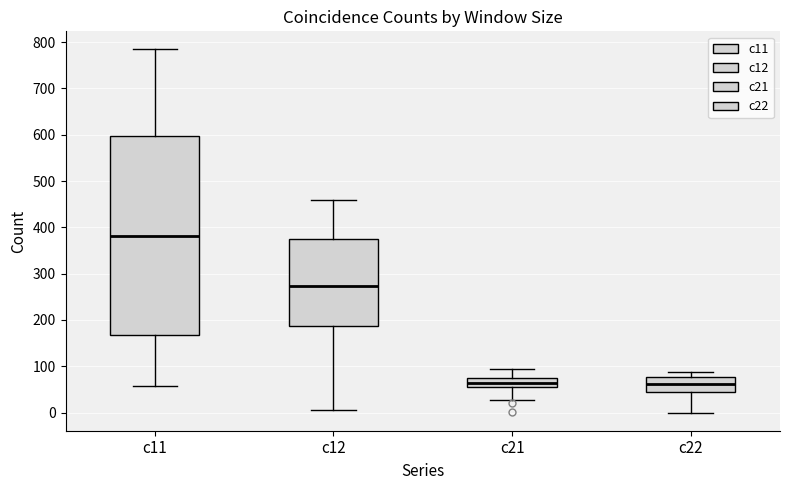

Reading left to right, read every box against the y-axis: the position of its median line, the range the box covers, and the ends of its whiskers. The values are not printed on the chart, so give them approximately, as read against the axis.

c11: median 380, box 170 to 600, whiskers 60 to 780
c12: median 270, box 190 to 380, whiskers 10 to 460
c21: median 60 (inside the box), box 60 to 70, whiskers 30 to 90
c22: median 60, box 50 to 80, whiskers 0 to 90